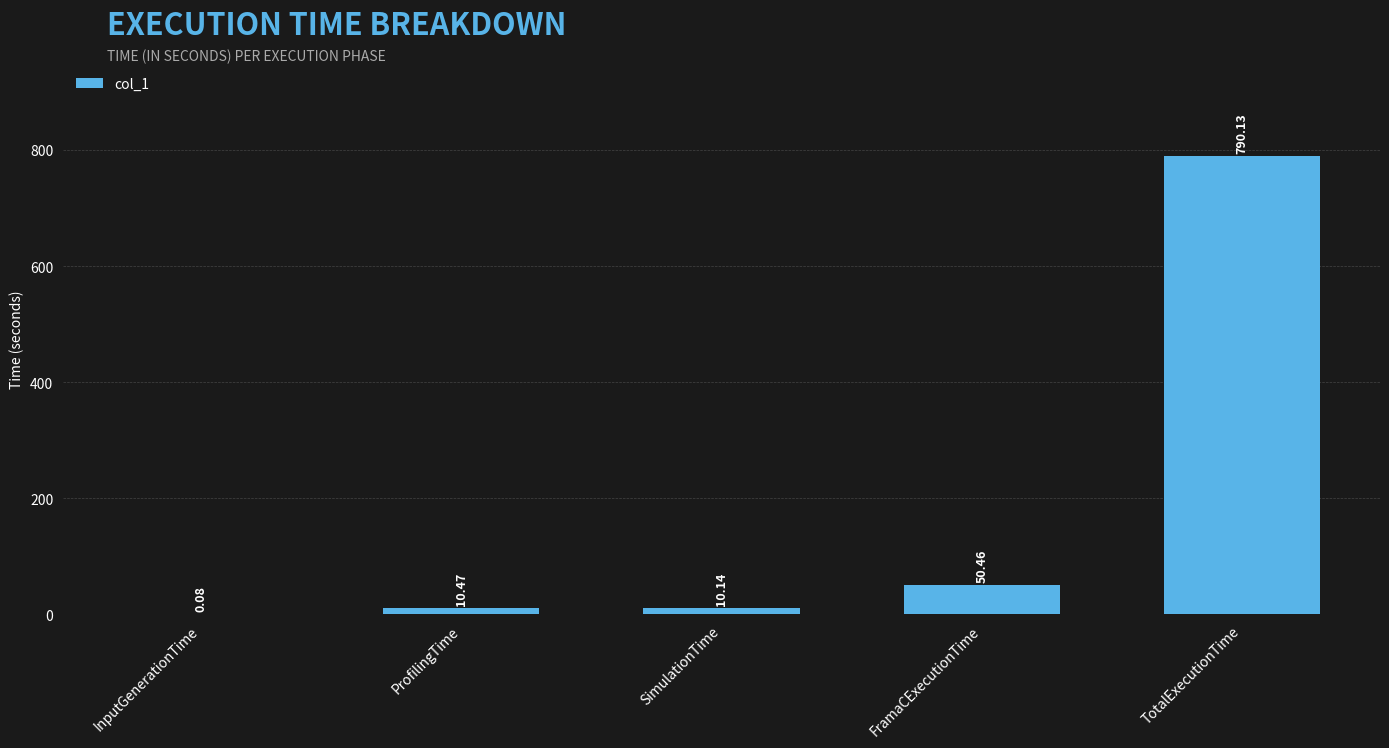

Are the bars grouped side by side (vs. stacked)?

No